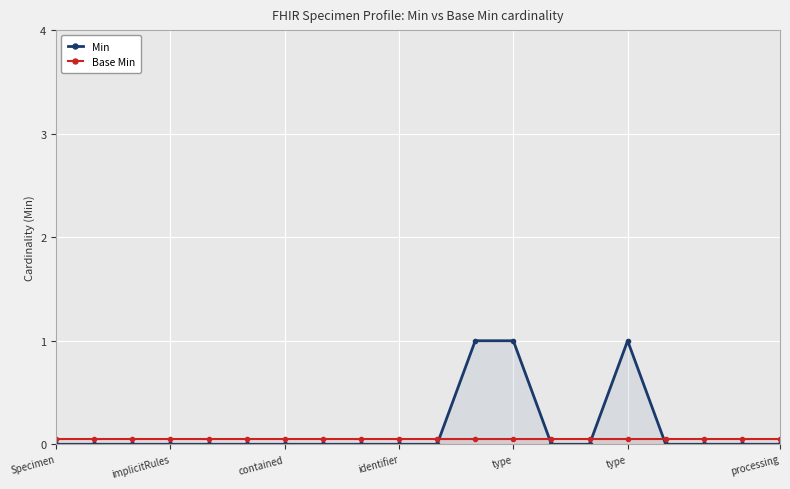

At which category does the chart reach its peak across all series?

11